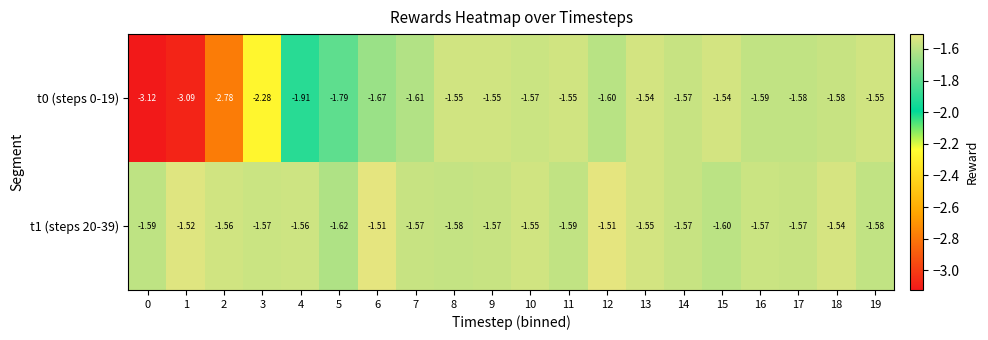

Is the value of t0 (steps 0-19) at 9 greater than the value of t1 (steps 20-39) at 12?

No